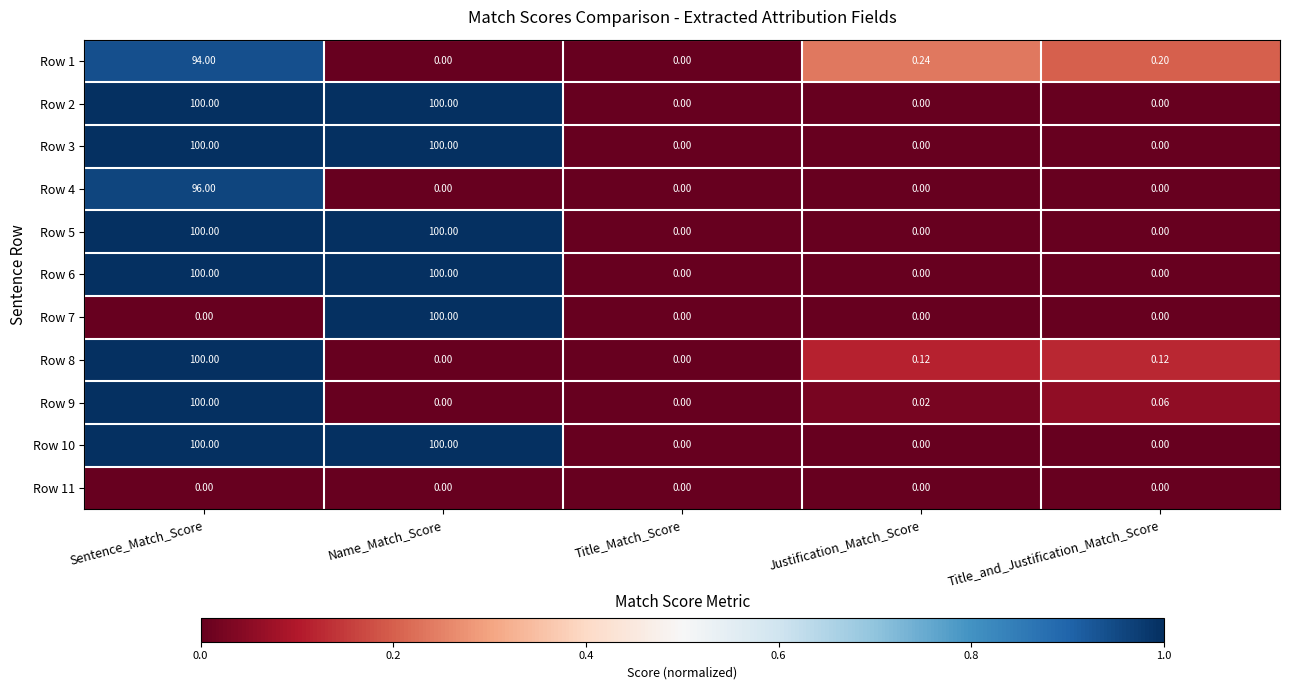

At which category is the sum across all series the highest?

Sentence_Match_Score